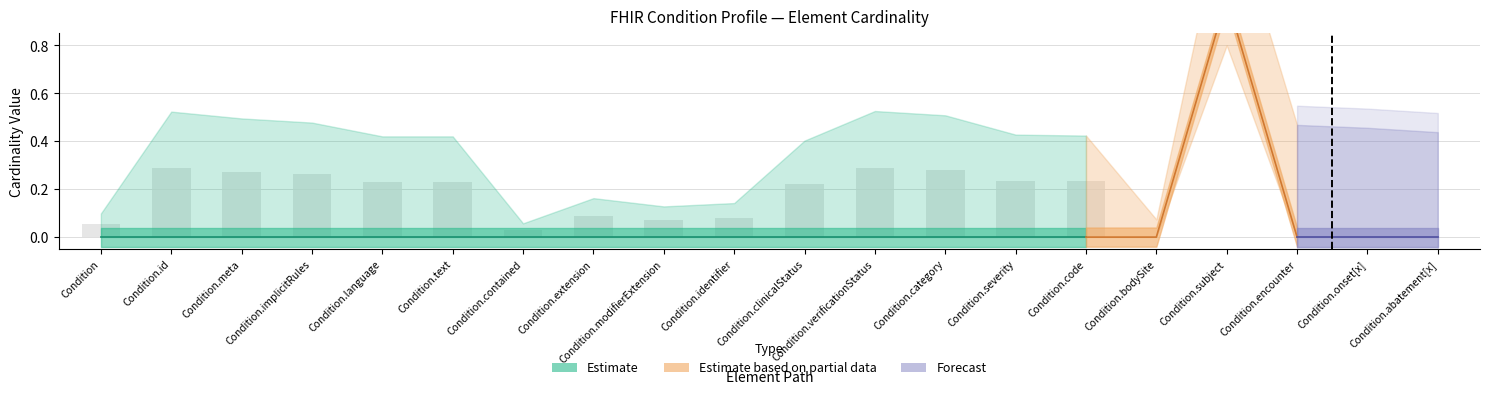

The Max_val series shows 0 at Condition.extension. True or false?

True